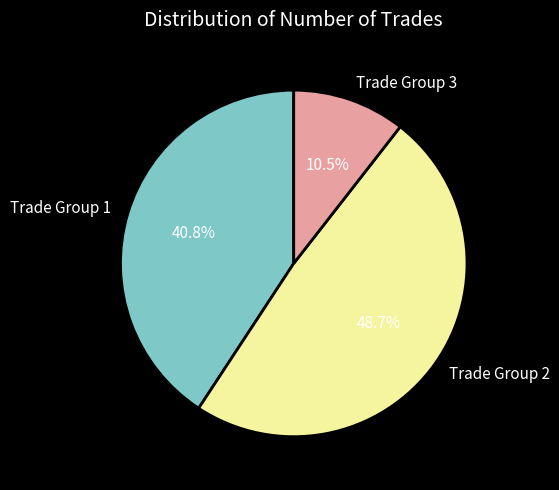

Between Trade Group 2 and Trade Group 1, which is larger?

Trade Group 2